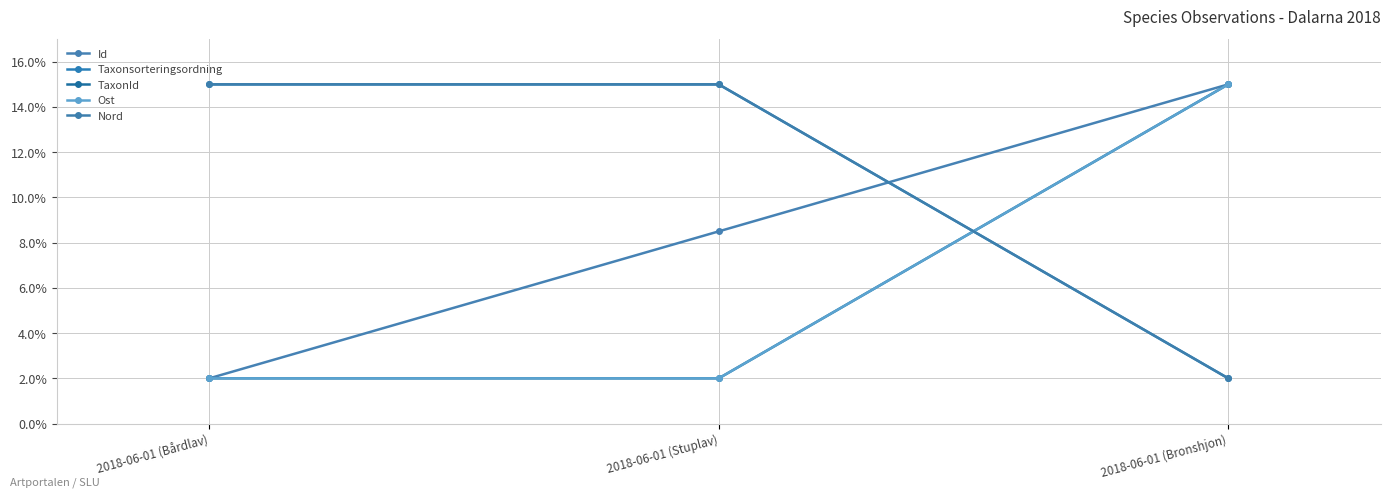

Is the value of TaxonId at 2018-06-01 (Bronshjon) greater than the value of Ost at 2018-06-01 (Stuplav)?

Yes